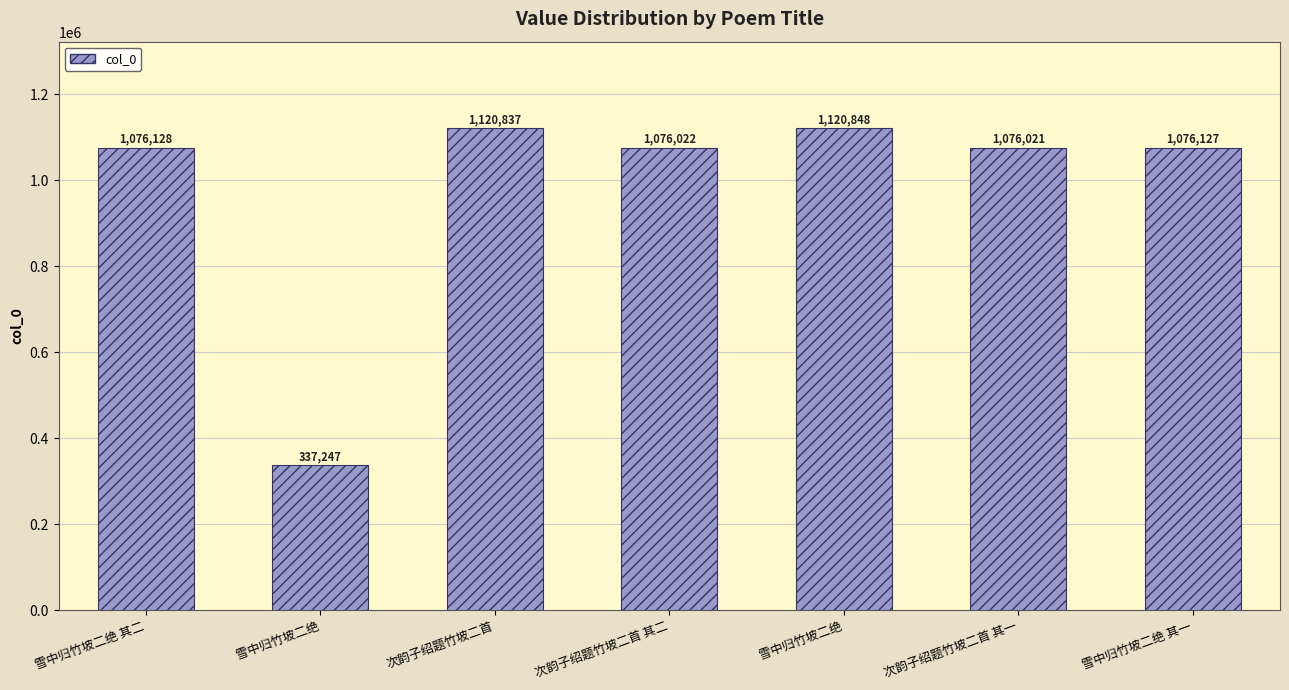

What is the label of the 3rd bar from the right?

雪中归竹坡二绝